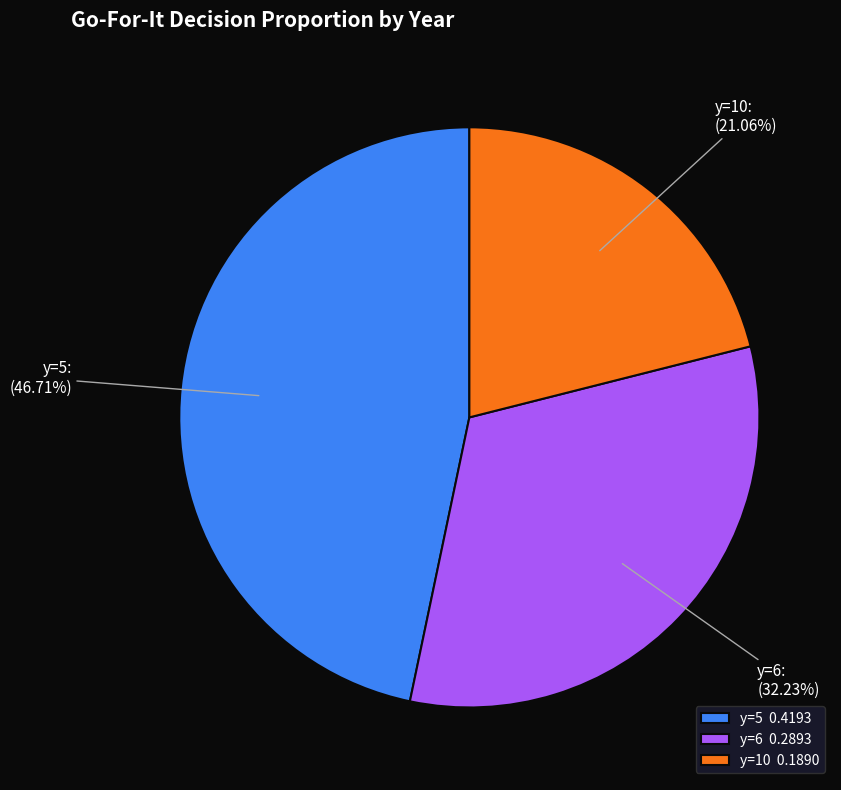

Count the number of slices in the pie.

3